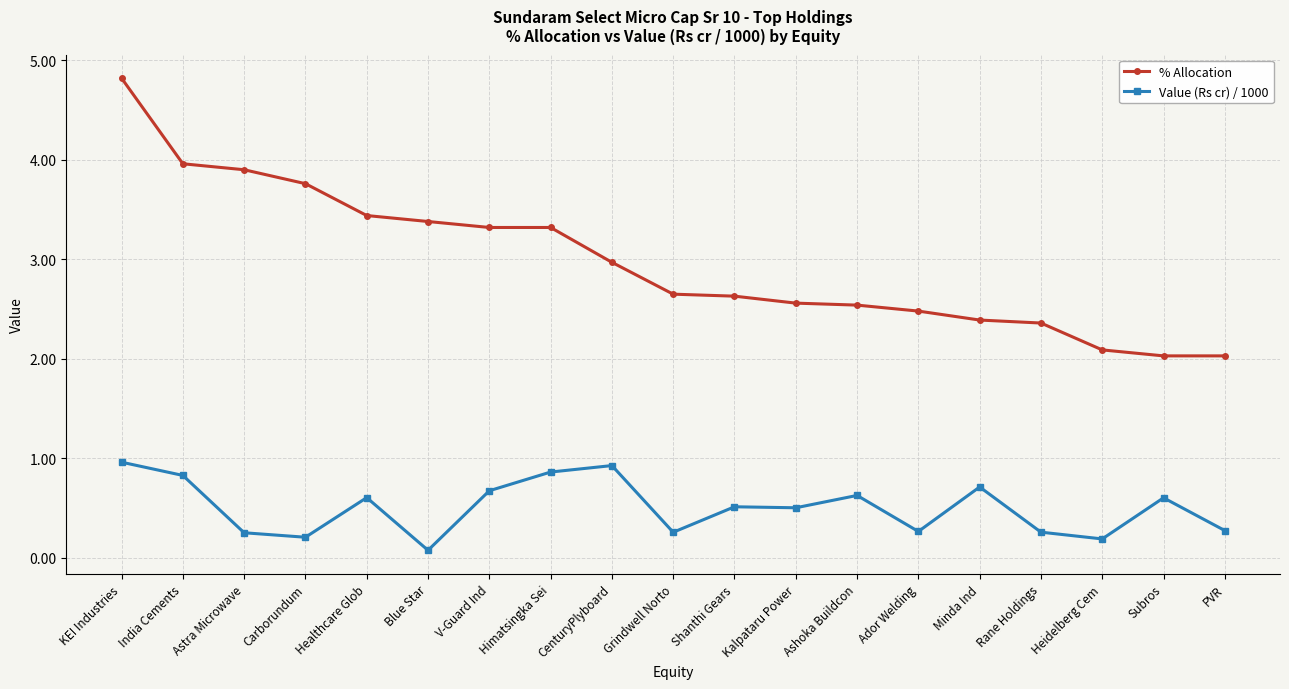

What is the value of the % Allocation point at the 16th from the left?

2.4